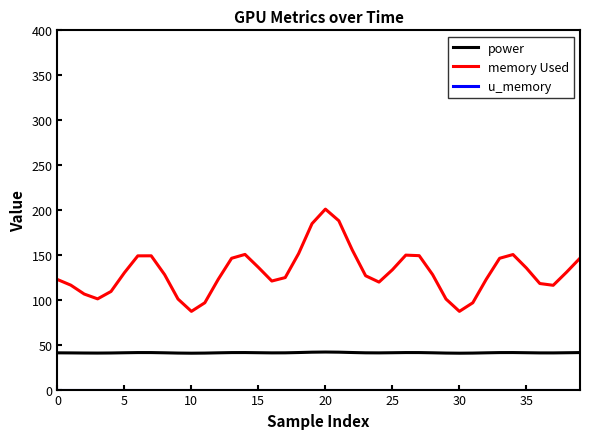

What is the difference between the maximum and minimum values in the memory Used series?

113.8